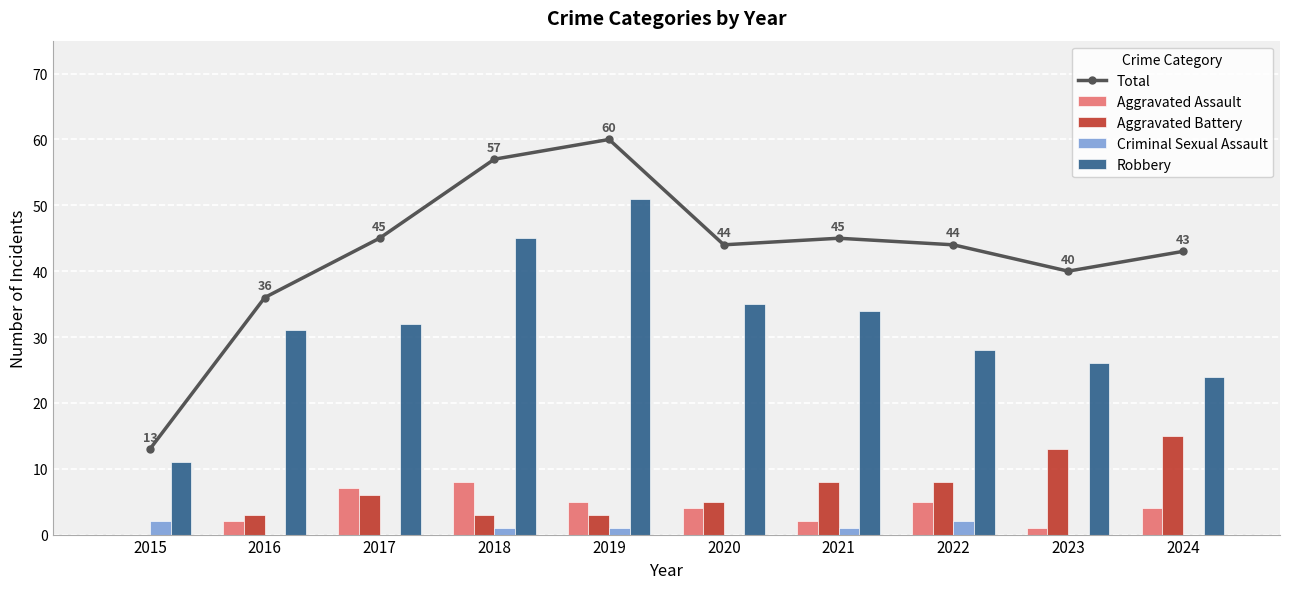

Rank the categories by Robbery value from highest to lowest.

2019, 2018, 2020, 2021, 2017, 2016, 2022, 2023, 2024, 2015